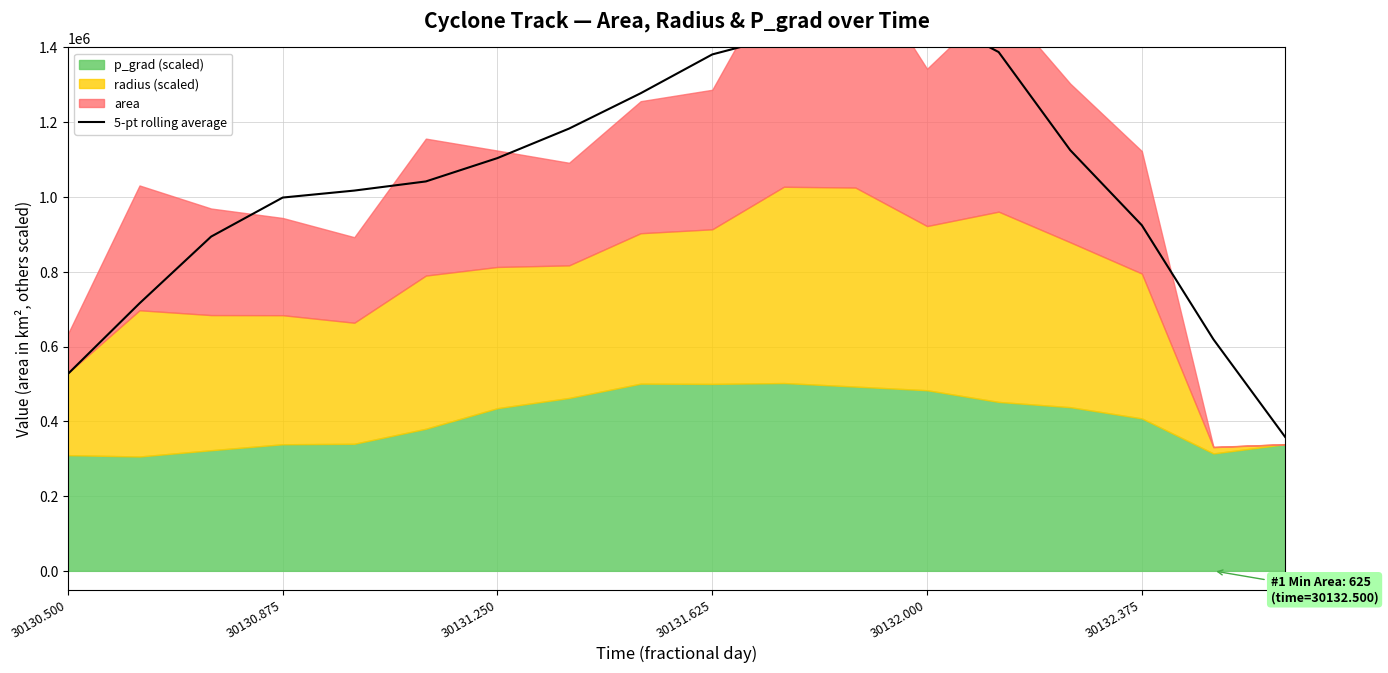

True or false: there are more than 2 points higher than both neighbors.

False